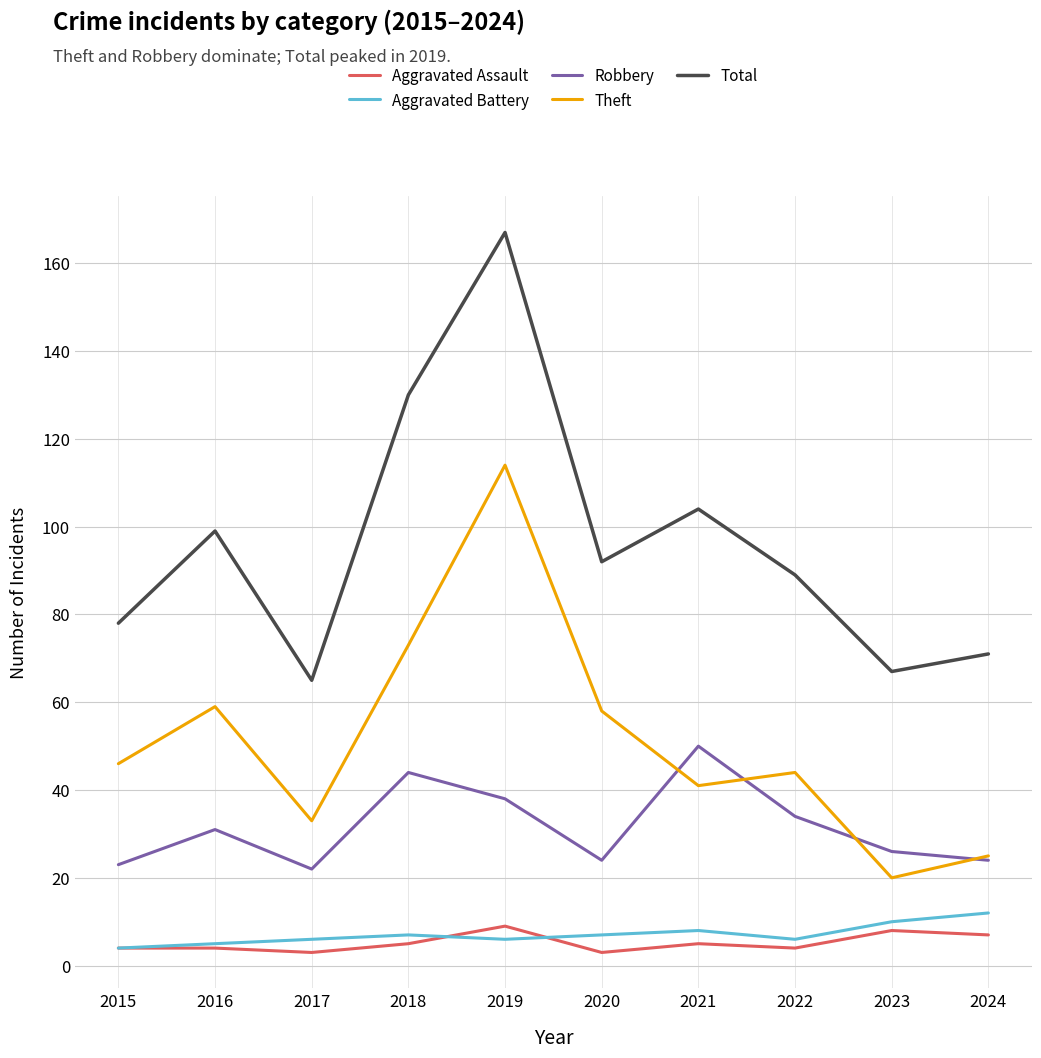

What is the lowest value of the Aggravated Assault series?

3